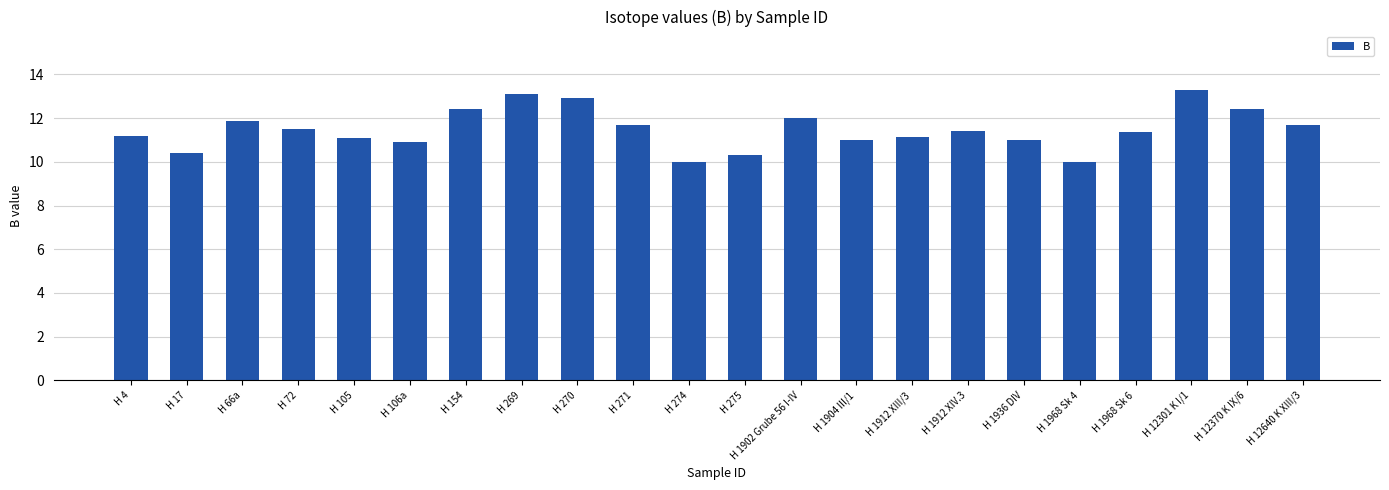

Reading left to right, transcribe all the data shown in this chart.

H 4=11.2	H 17=10.4	H 66a=11.9	H 72=11.5	H 105=11.1	H 106a=10.9	H 154=12.4	H 269=13.1	H 270=12.9	H 271=11.7	H 274=10.0	H 275=10.3	H 1902 Grube 56 I-IV=12.0	H 1904 III/1=11.0	H 1912 XIII/3=11.2	H 1912 XIV.3=11.4	H 1936 DIV=11.0	H 1968 Sk 4=10.0	H 1968 Sk 6=11.4	H 12301 K I/1=13.3	H 12370 K IX/6=12.4	H 12640 K XIII/3=11.7